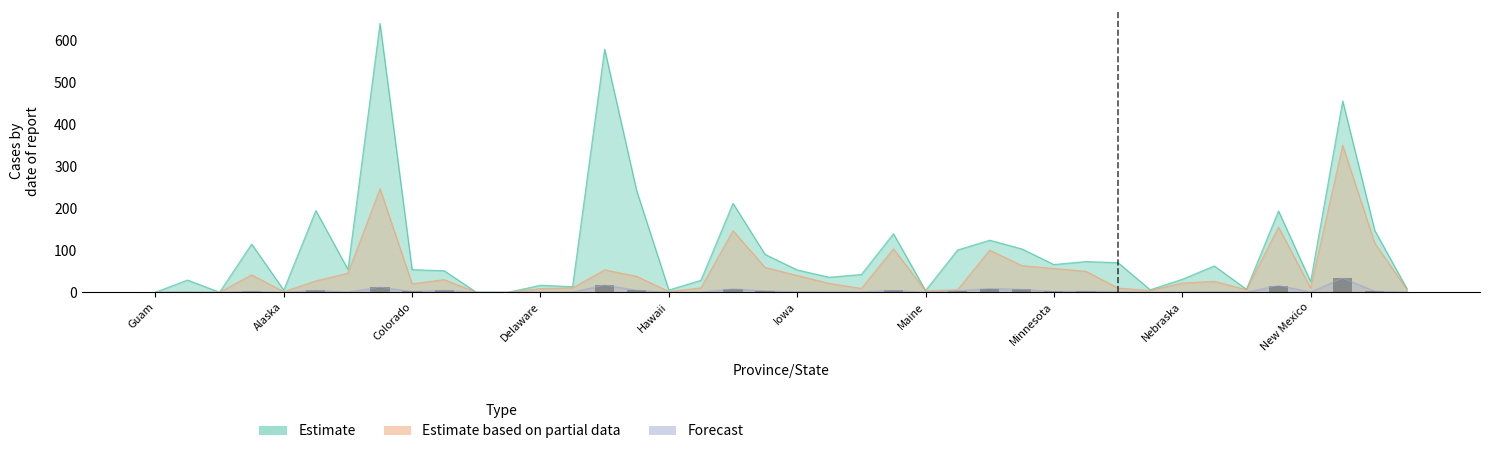

What is the label of the 36th bar from the left?

New Jersey